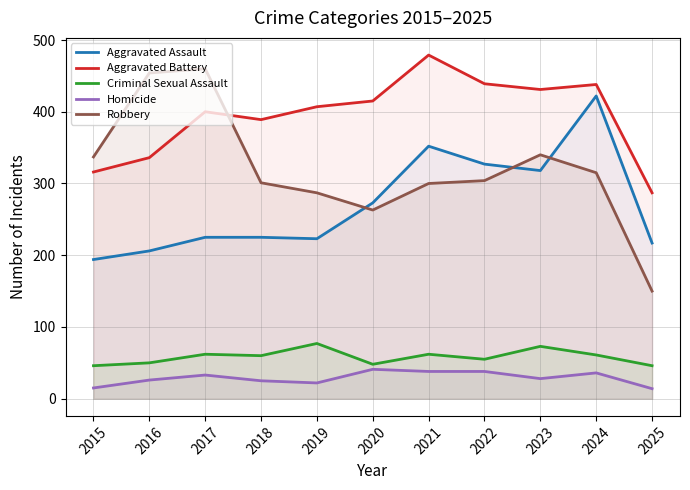

Which category has the highest value in the Homicide series?

2020